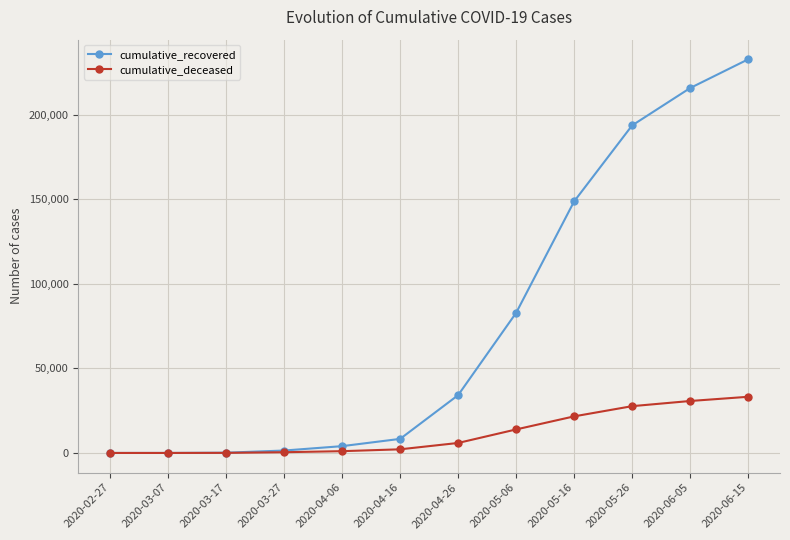

Count the number of categories in the chart.

12